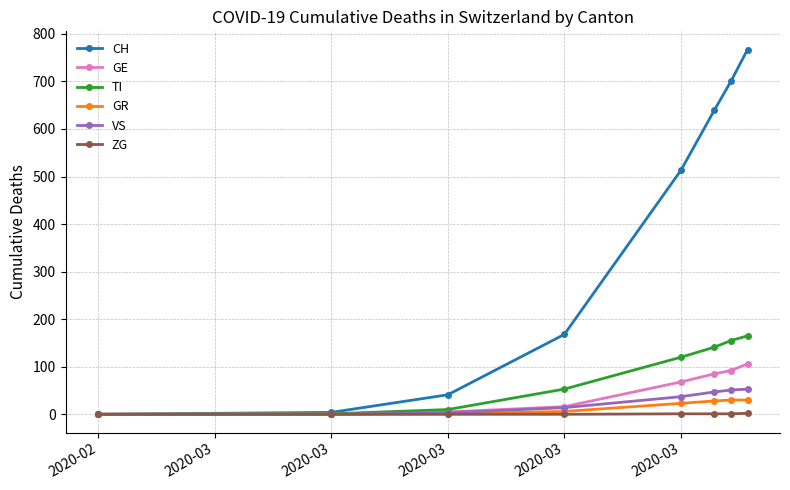

What is the highest value of the TI series?

165